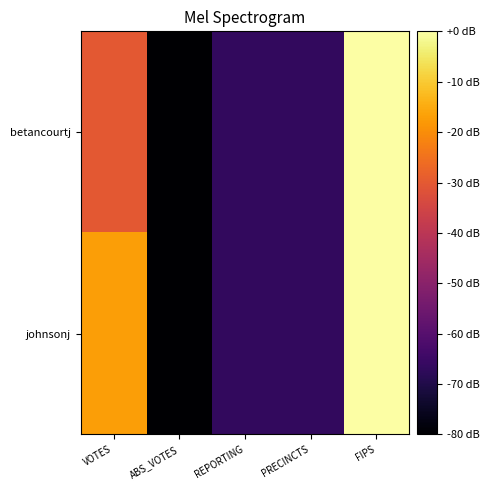

Rank the series by their average value, from highest to lowest.

johnsonj, betancourtj